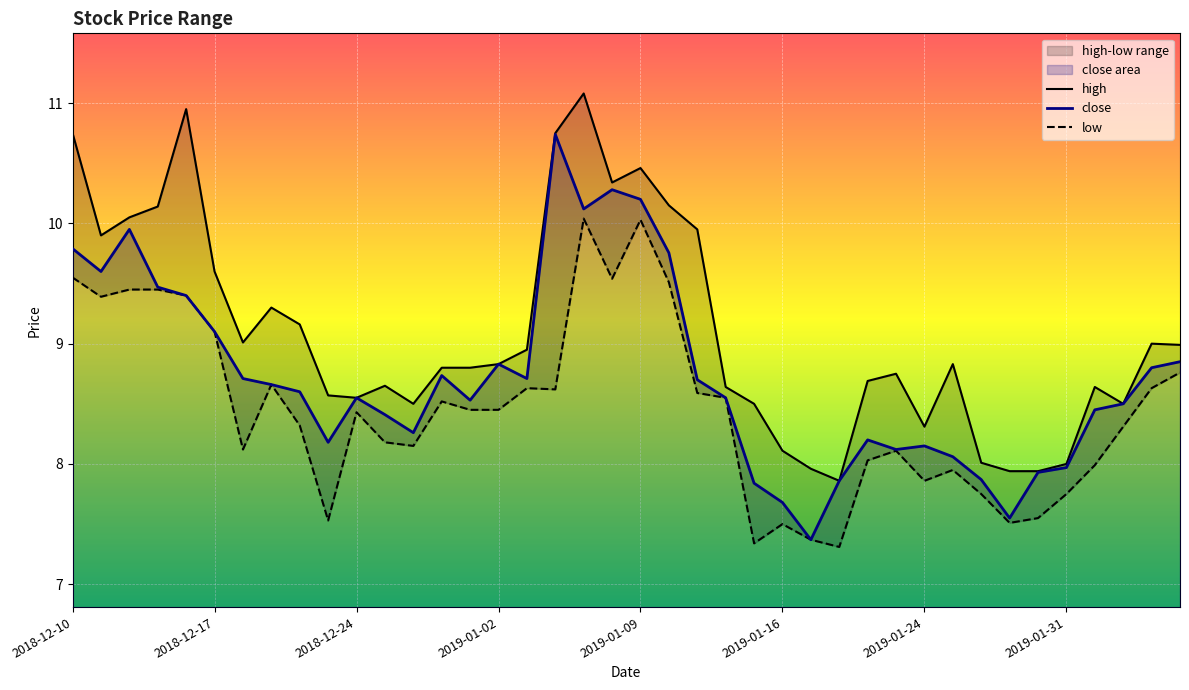

The value of high at 23 is 8.6. True or false?

True